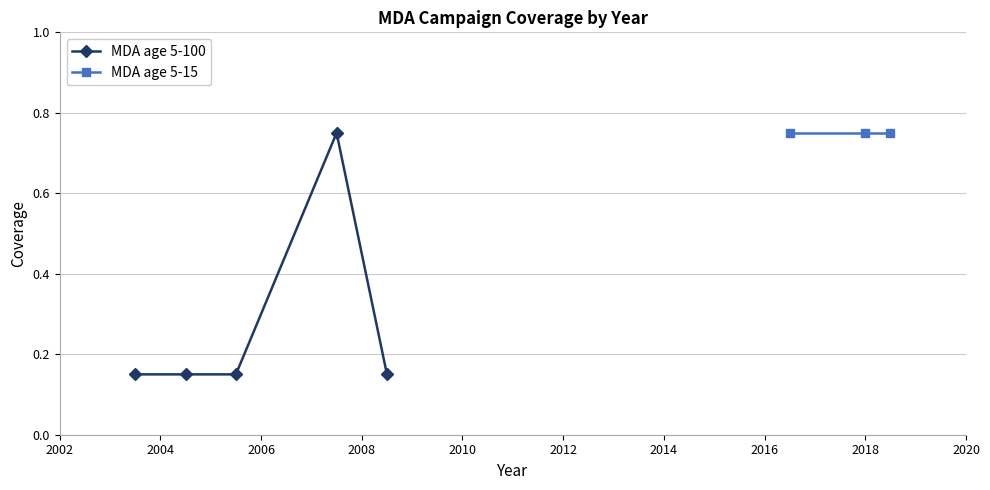

How many MDA age 5-100 values are between 0 and 1?

5